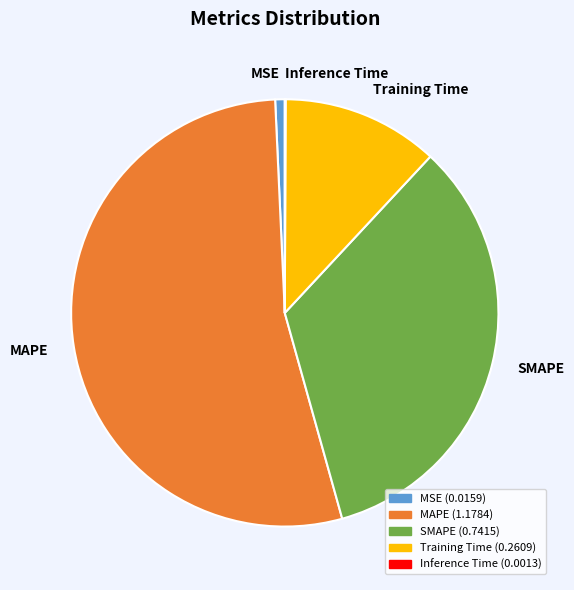

Which category has the biggest portion of the pie?

MAPE